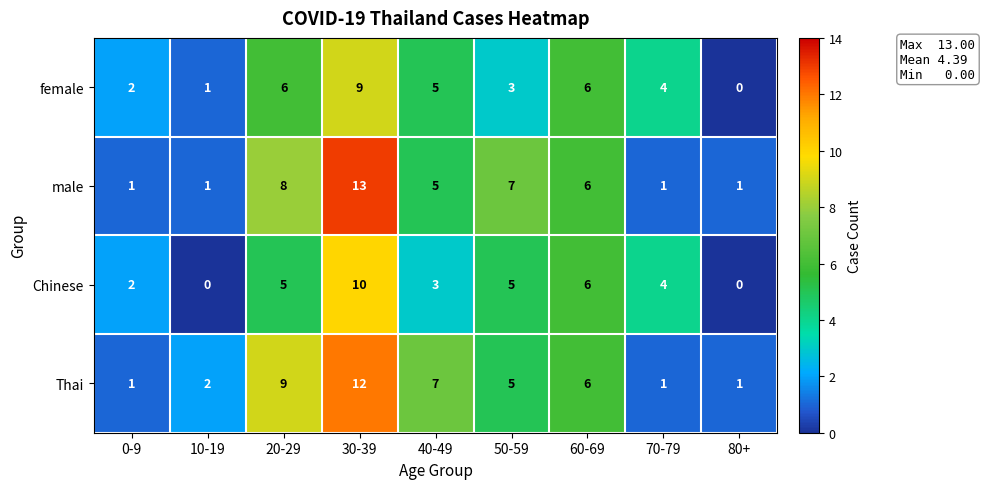

The value of Chinese at 20-29 is 5. True or false?

True